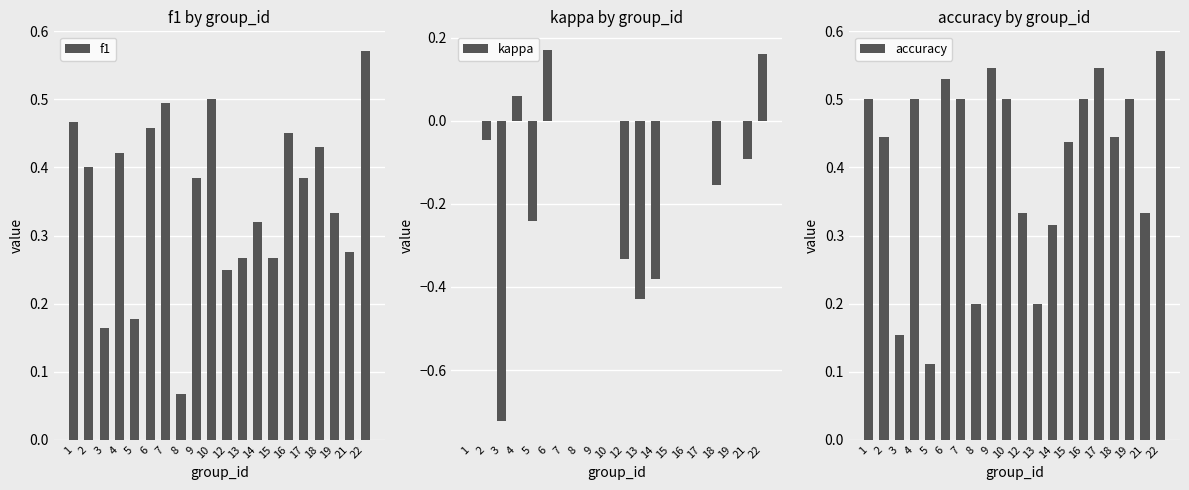

What is the difference between the highest and lowest values at 2?

0.5